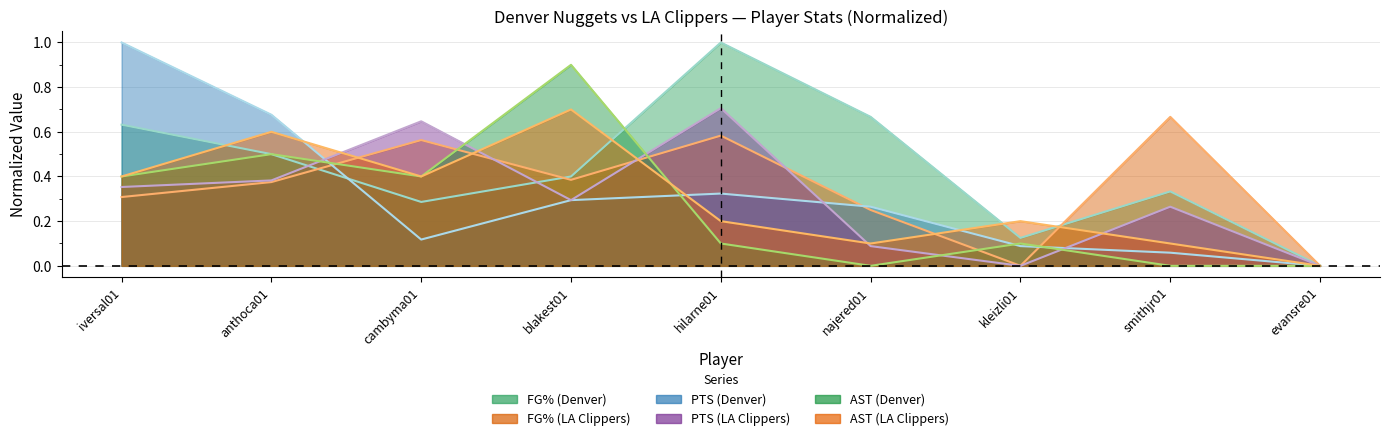

Which series has the largest range (max minus min)?

FG% (Denver)